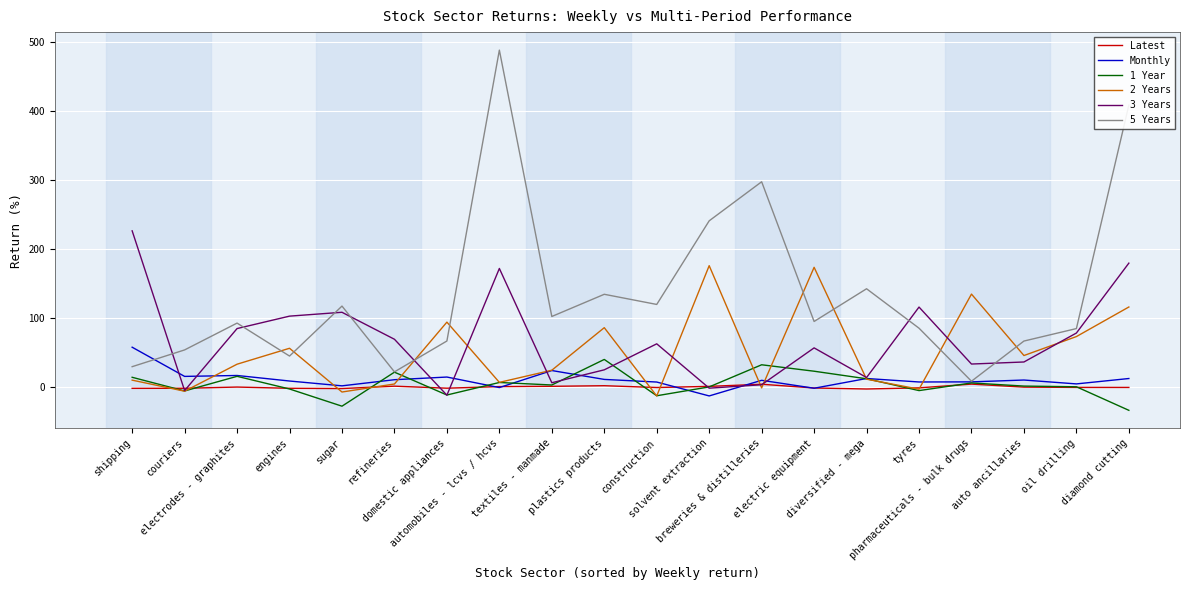

Which series has the widest spread of values?

5 Years